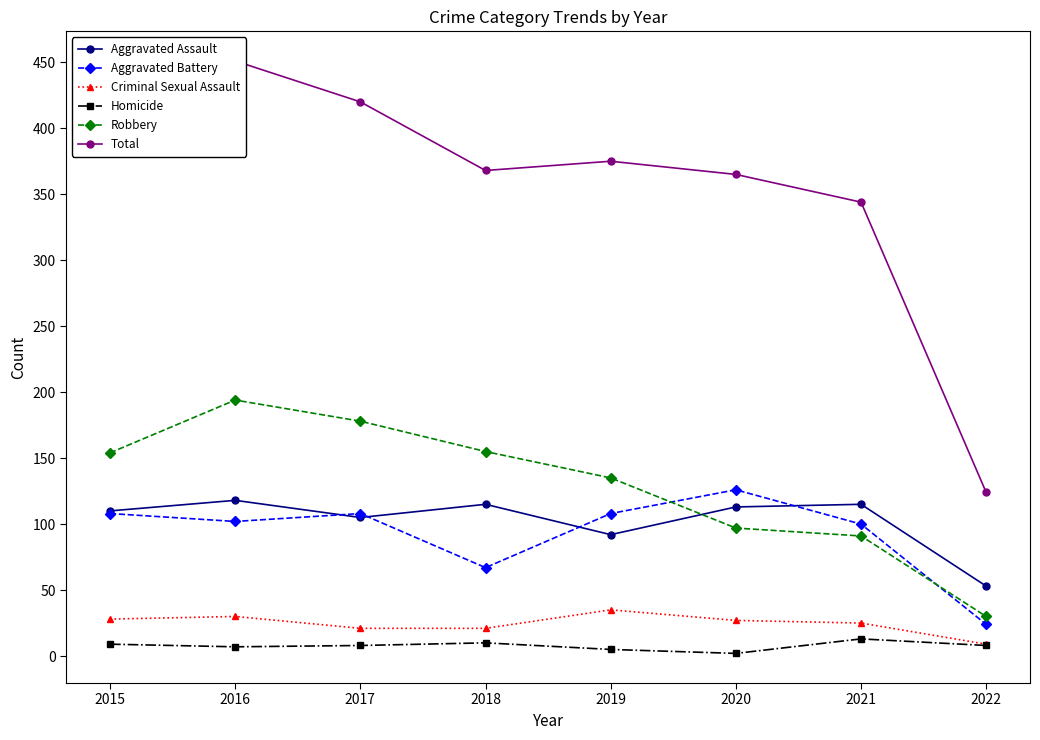

True or false: Aggravated Assault and Homicide cross at least once.

False